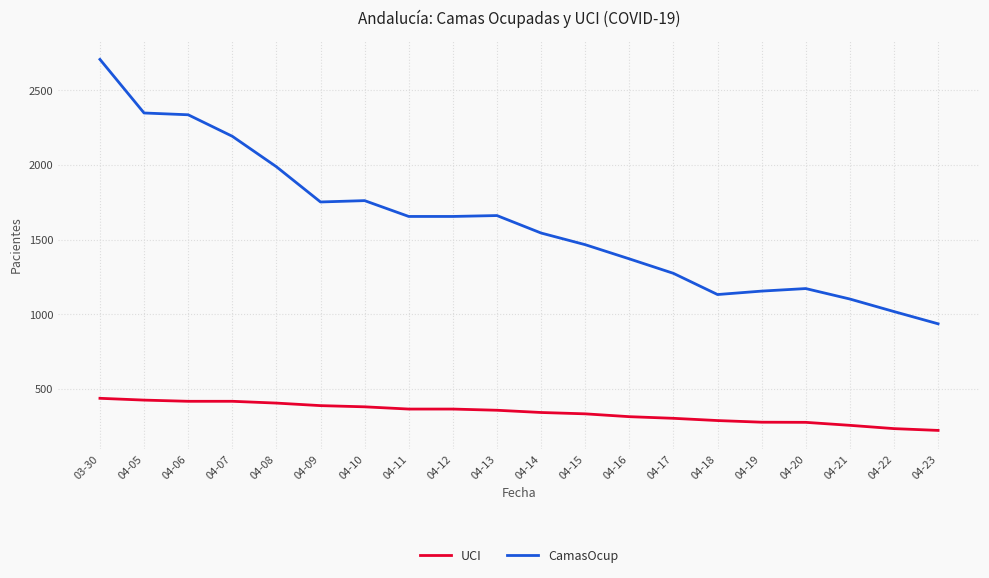

Read the UCI value at 04-11, to the nearest 5.

365